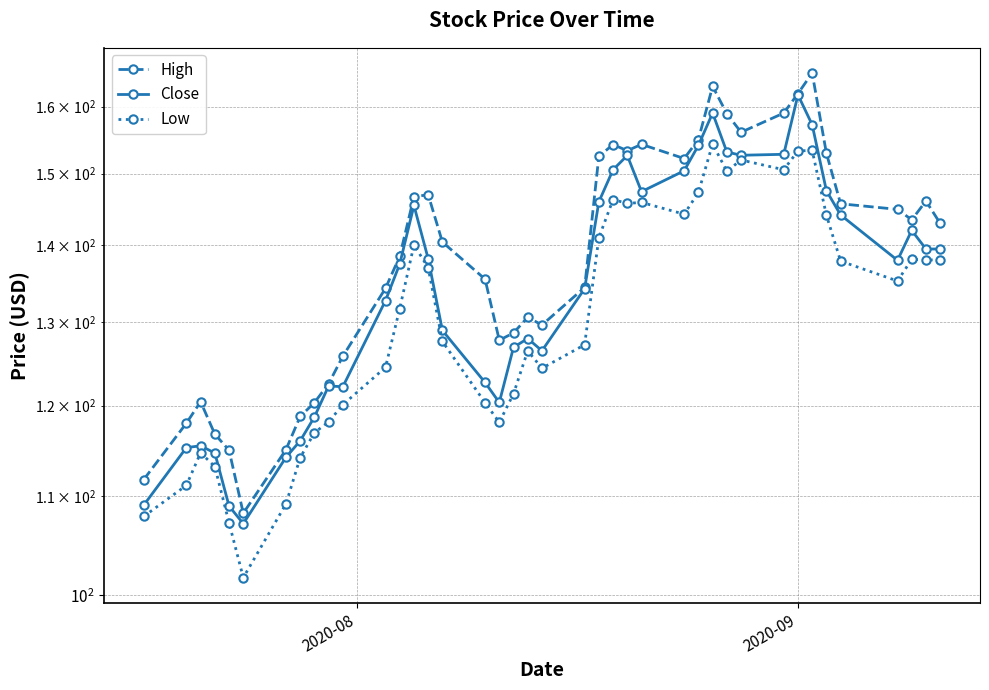

In Low, how many points are lower than both neighbors (excluding endpoints)?

9